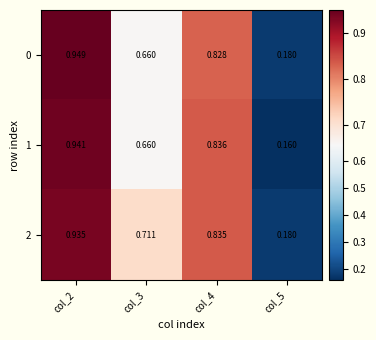

At which category is the sum across all series the highest?

col_2